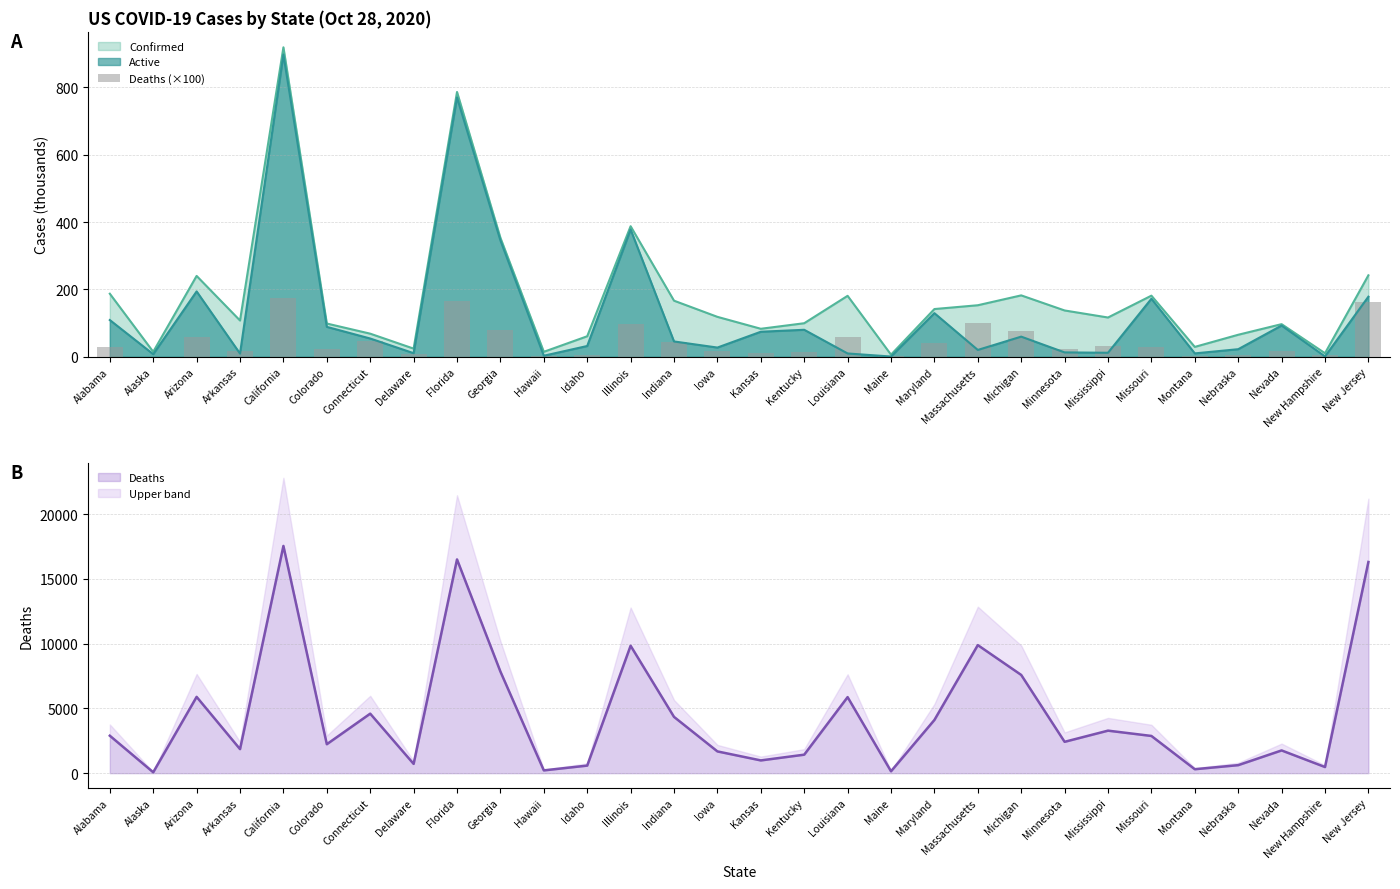

How many bars are there in total?

30